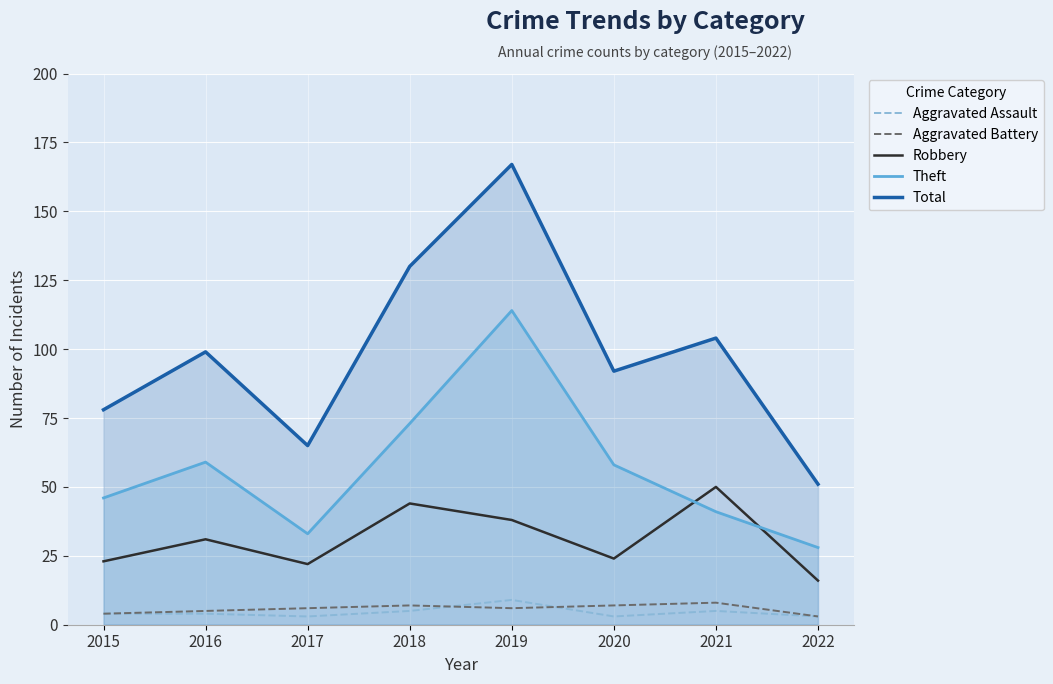

What is the average value of the Theft series?

56